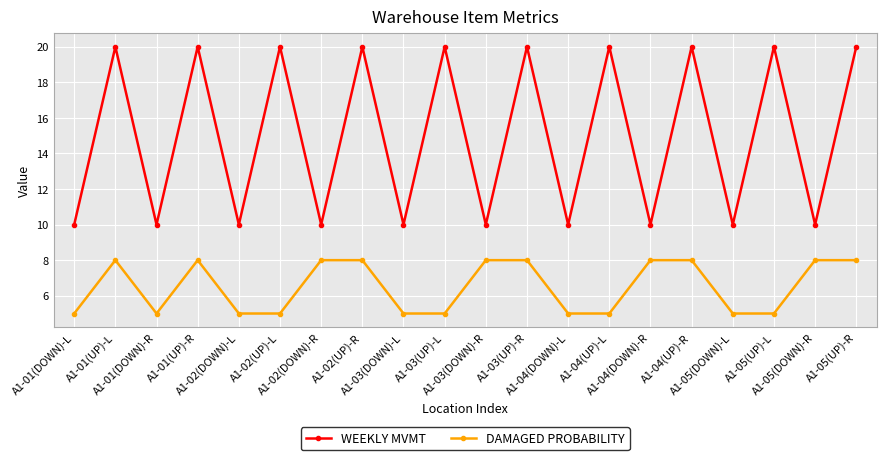

The DAMAGED PROBABILITY series shows 5 at A1-03(UP)-L. True or false?

True